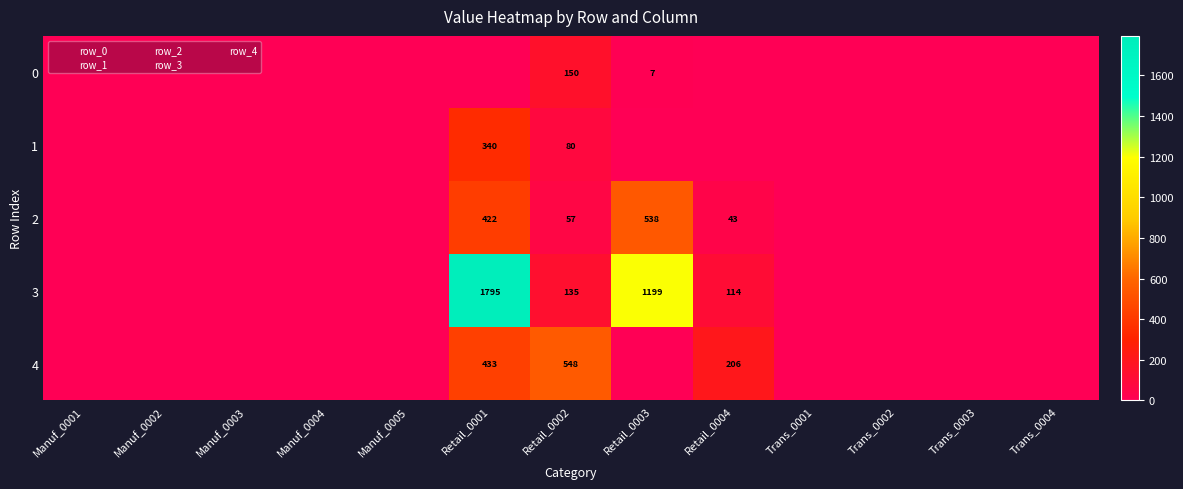

At Manuf_0003, list the series in order from largest to smallest.

0, 1, 2, 3, 4